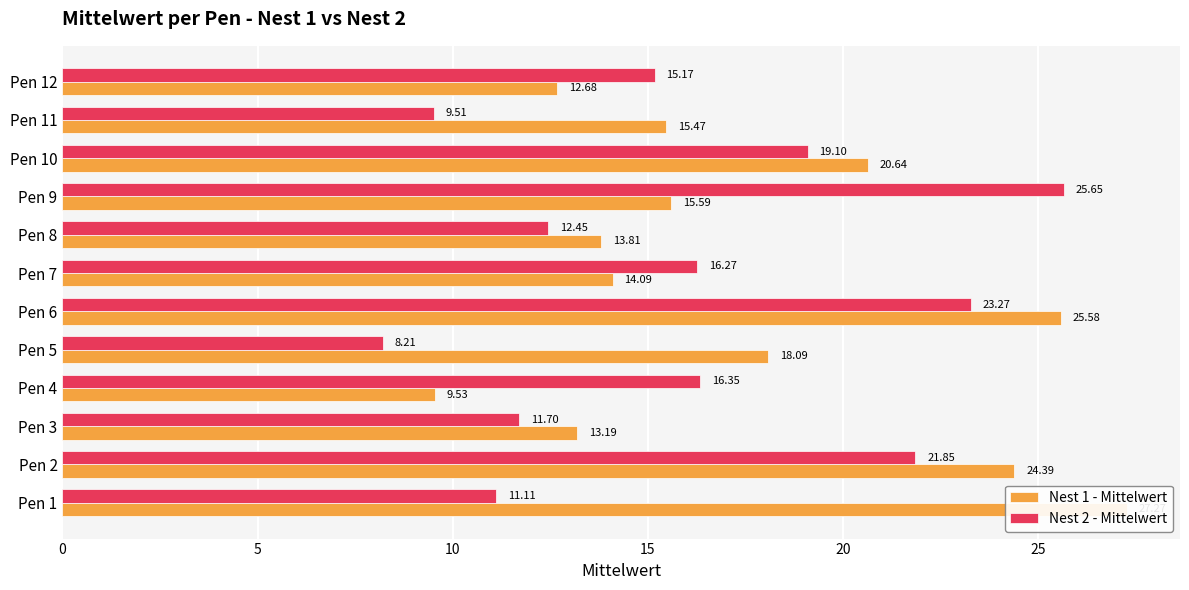

What is the label of the 2nd bar from the right?

10